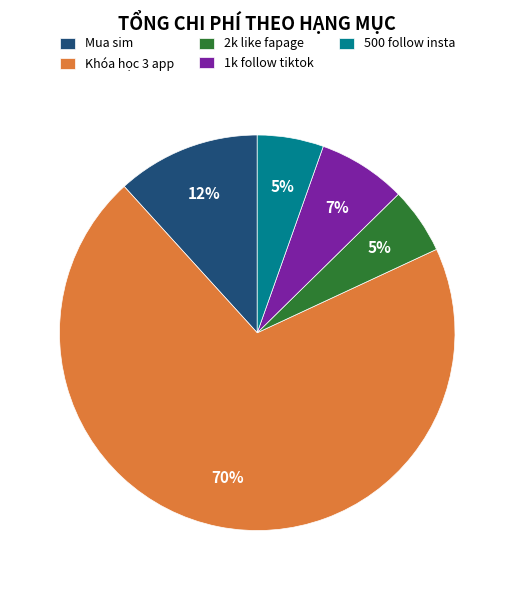

How many slices are in this pie chart?

5